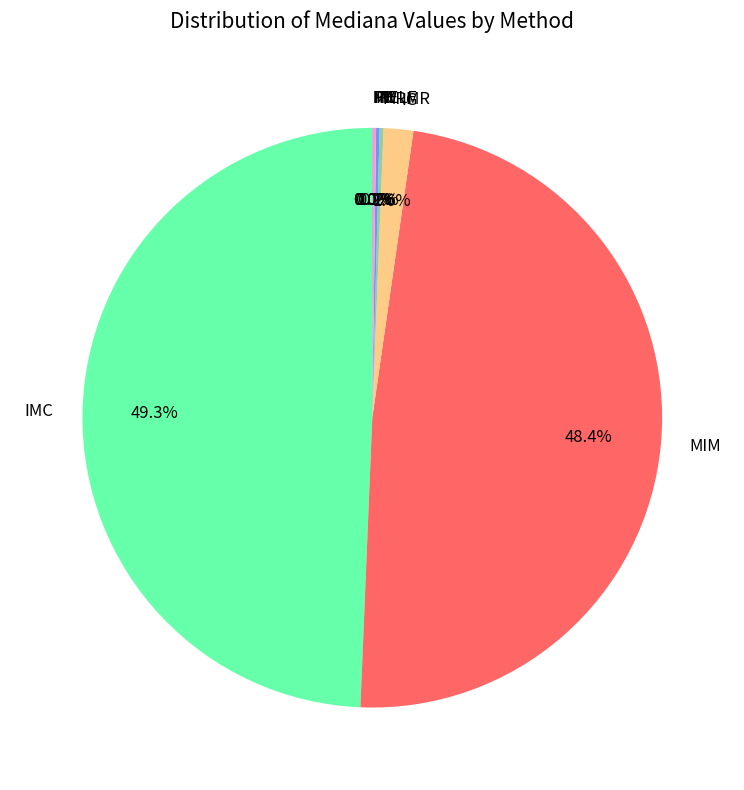

Is IG the majority of the pie?

No